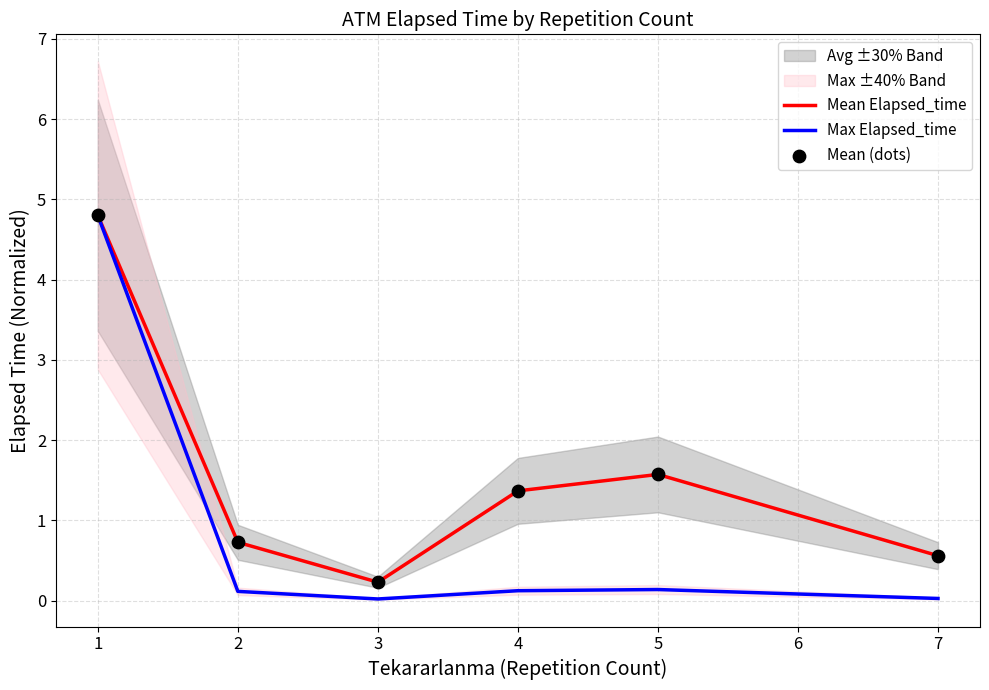

Is the value of Mean Elapsed_time at 5 greater than the value of Max Elapsed_time at 2?

Yes